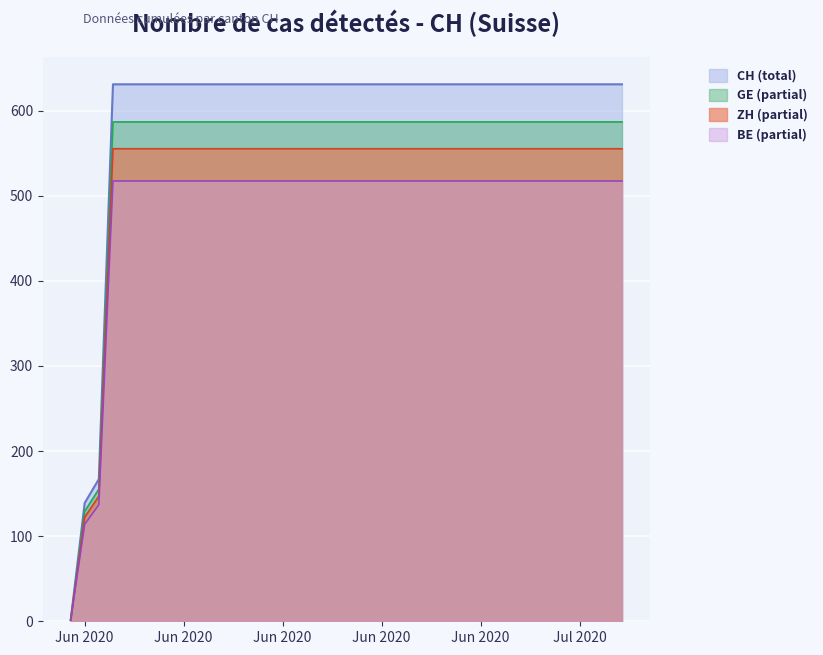

How many data points are less than 631?

3